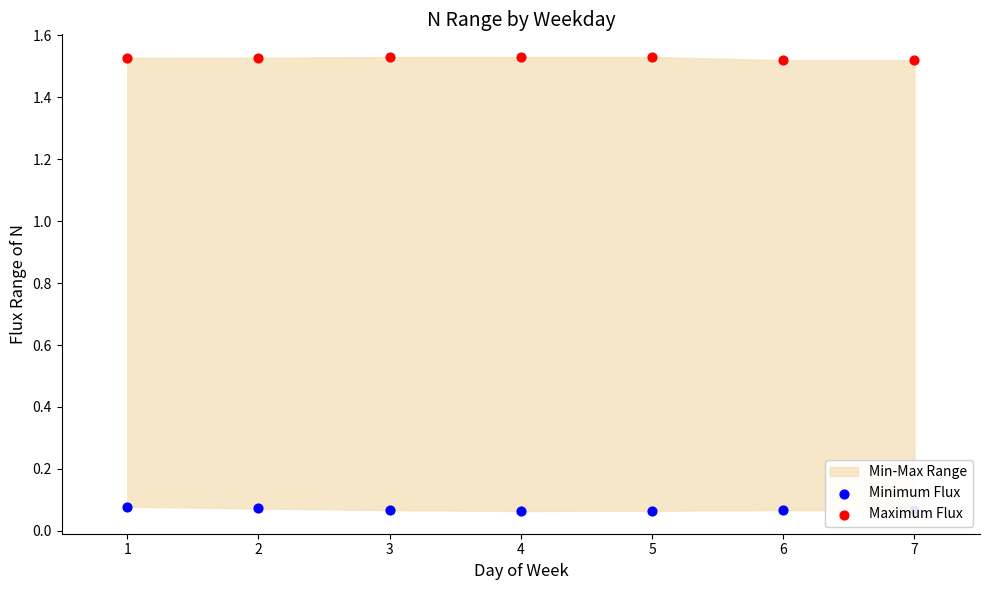

At how many categories does at least one series exceed 0?

7